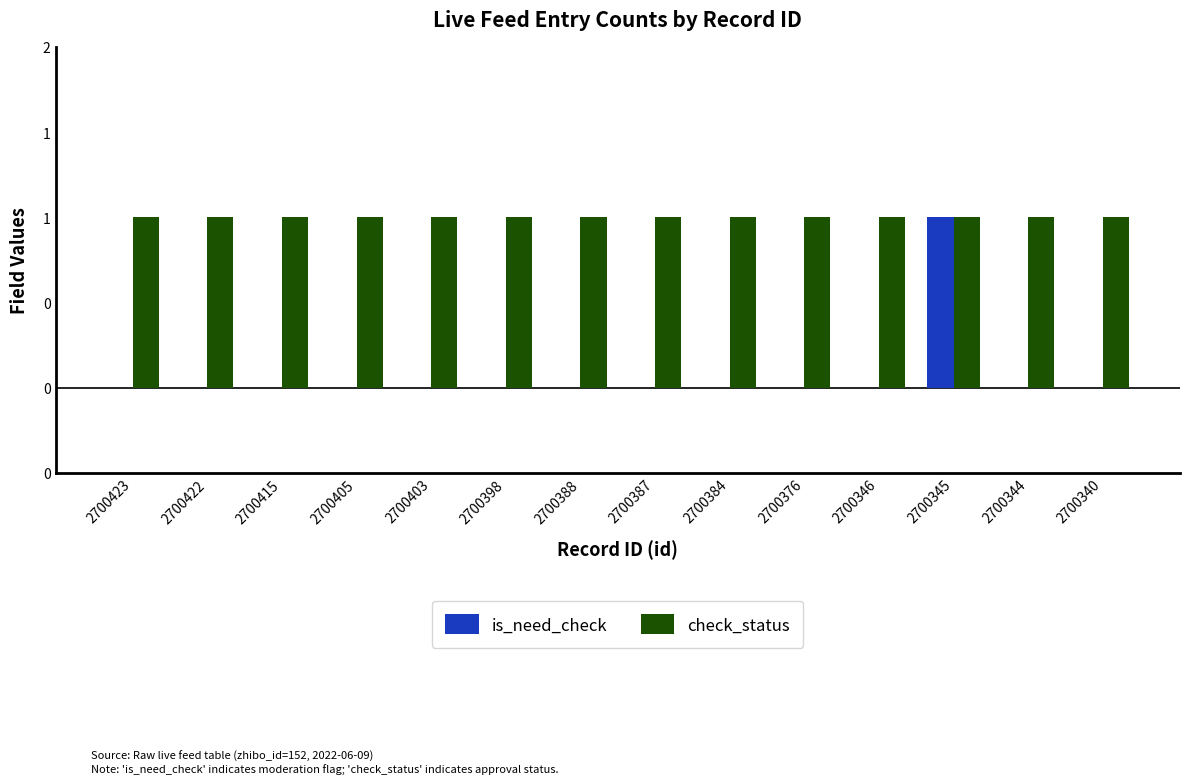

What is the greatest value displayed?

1